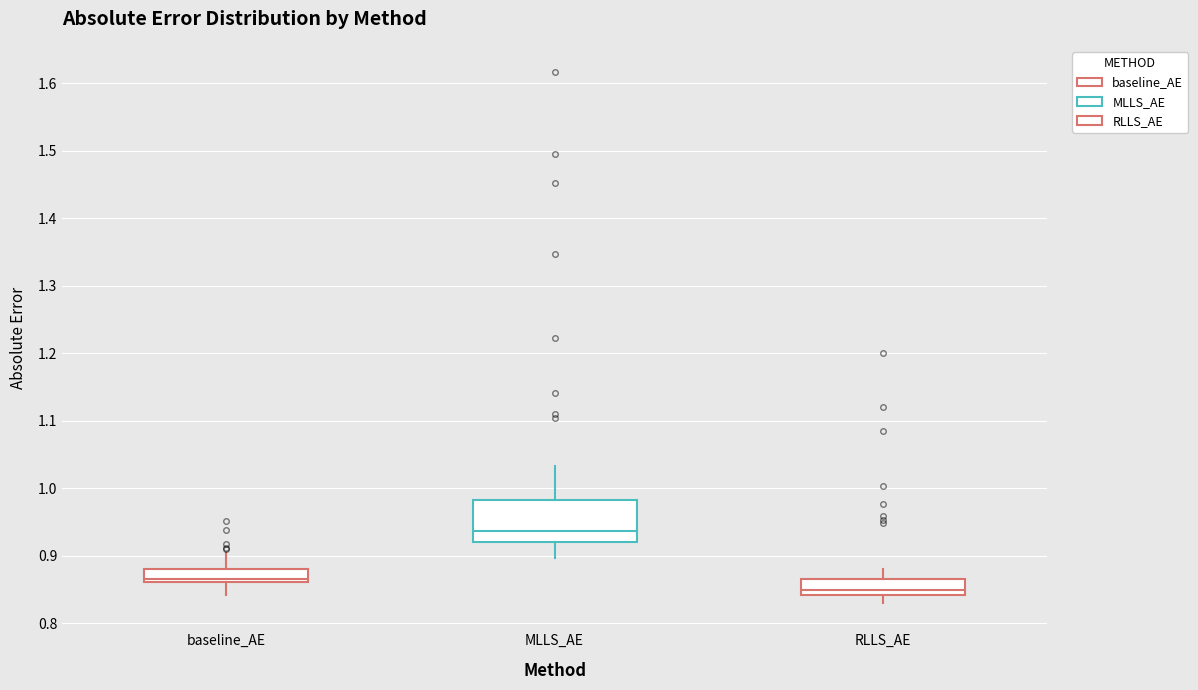

Which box is the tallest, from its lower edge to its upper edge?

MLLS_AE